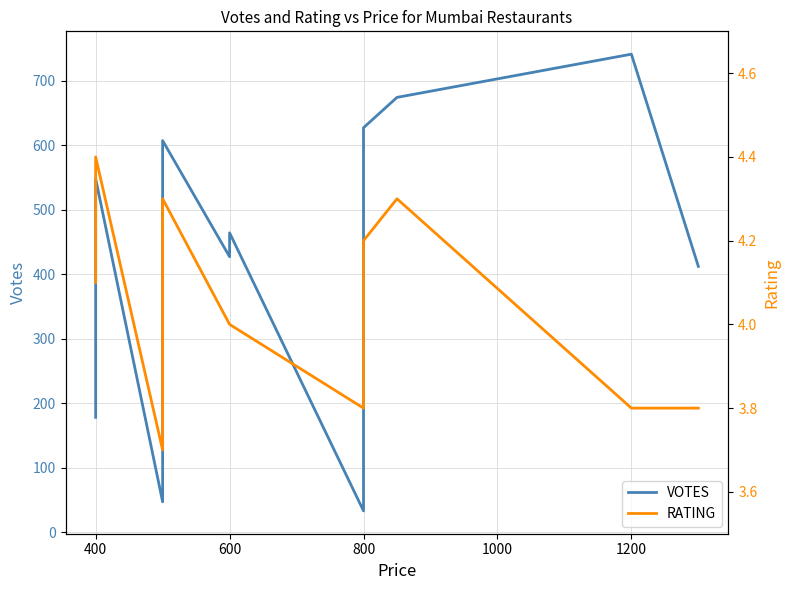

The VOTES series shows 11.3 at 800. True or false?

False